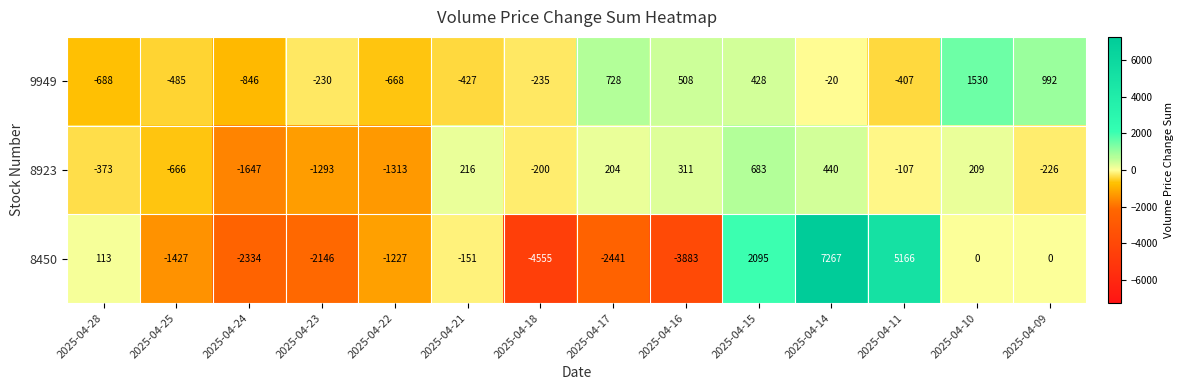

How many distinct data groups are displayed?

3